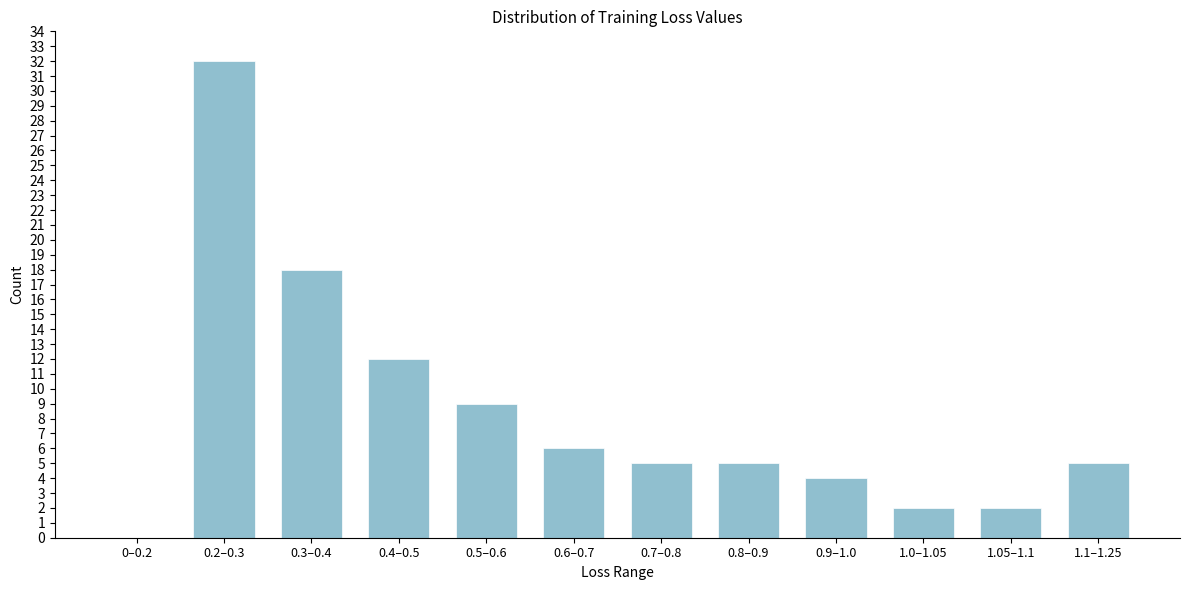

Reading right to left, list all the values displayed in this chart.

1.1–1.25=5	1.05–1.1=2	1.0–1.05=2	0.9–1.0=4	0.8–0.9=5	0.7–0.8=5	0.6–0.7=6	0.5–0.6=9	0.4–0.5=12	0.3–0.4=18	0.2–0.3=32	0–0.2=0